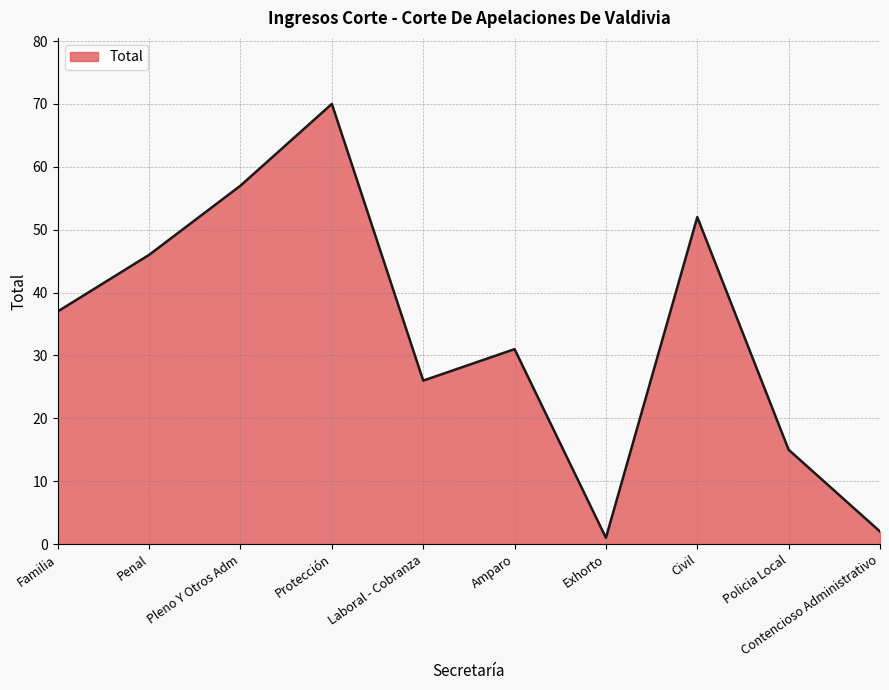

At which category does the chart reach its peak across all series?

Protección